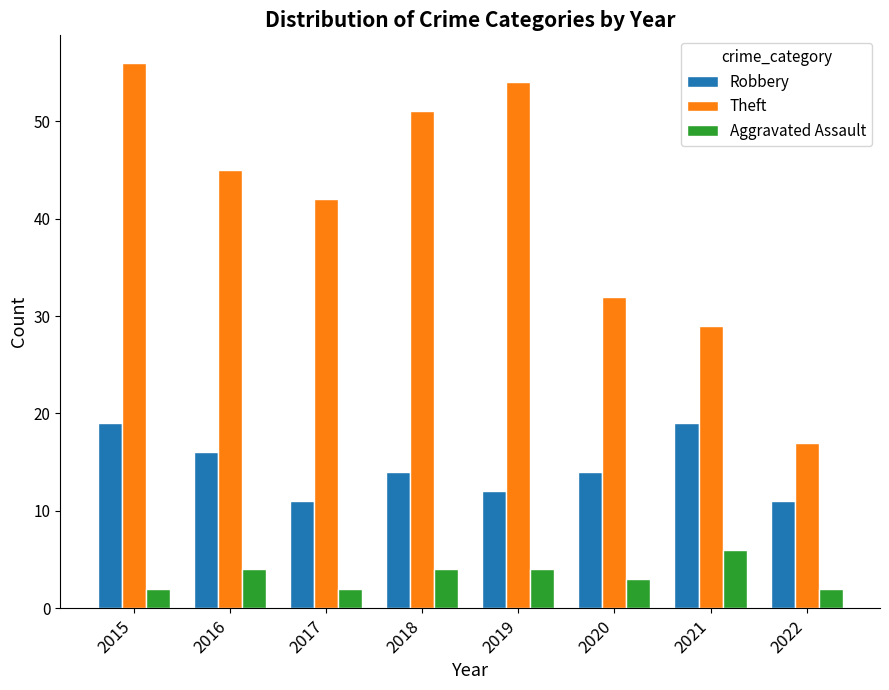

What value does the Robbery series have at 2019?

12